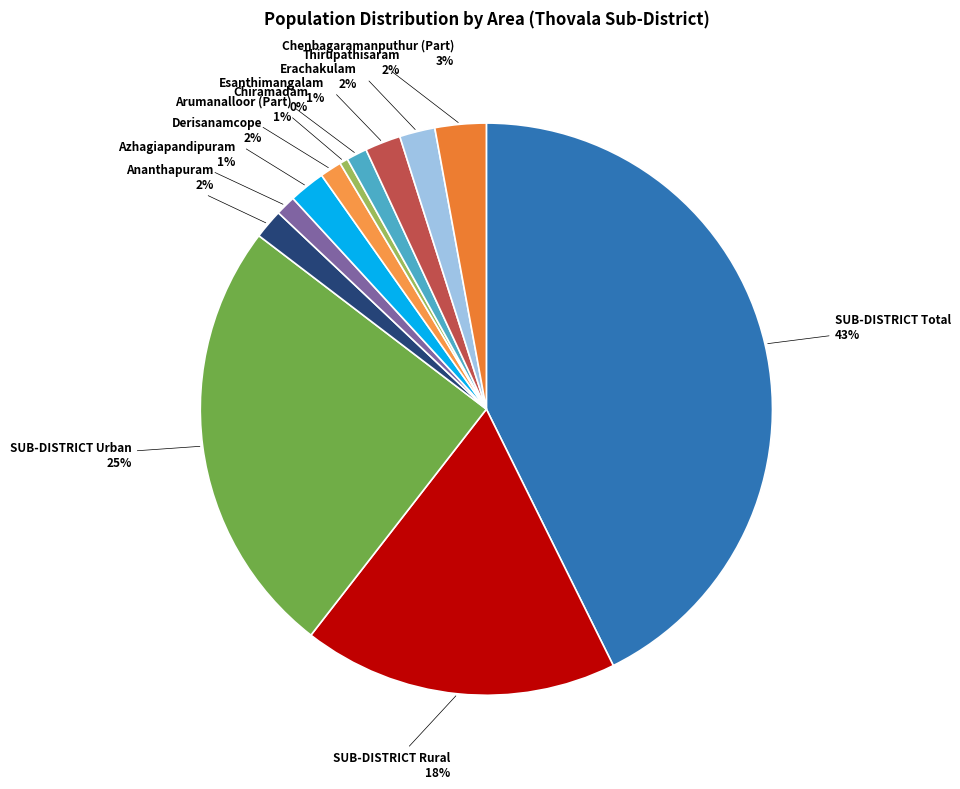

Which category has the smallest portion of the pie?

Chiramadam